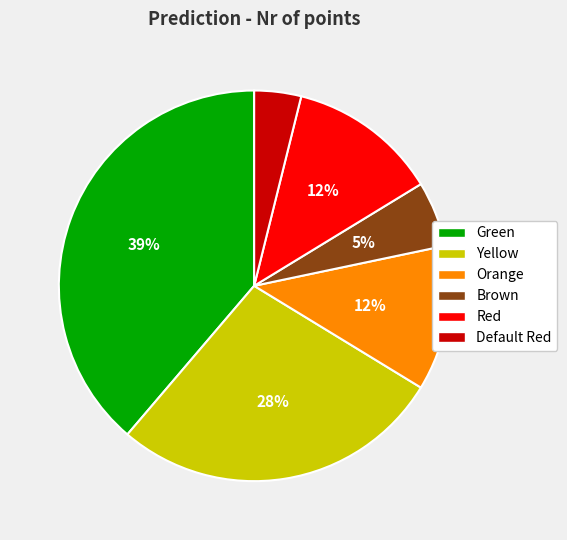

Combined, do Green and Yellow account for over 50%?

Yes